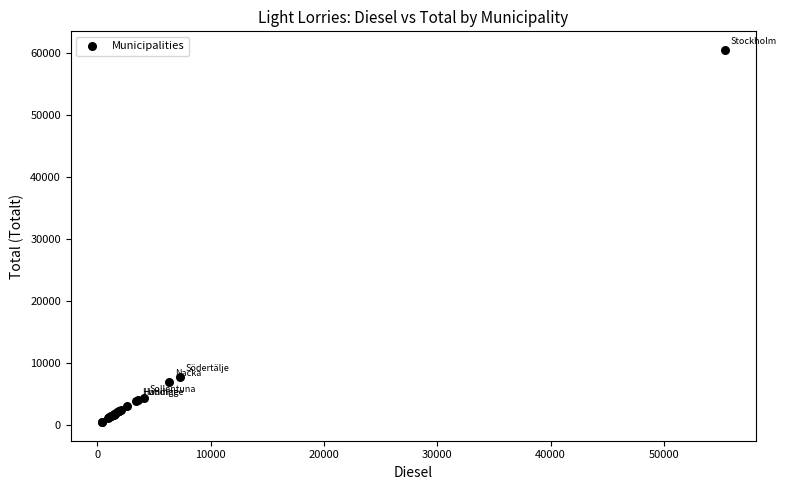

What Y value in the scatter plot is closest to 30492?

7807